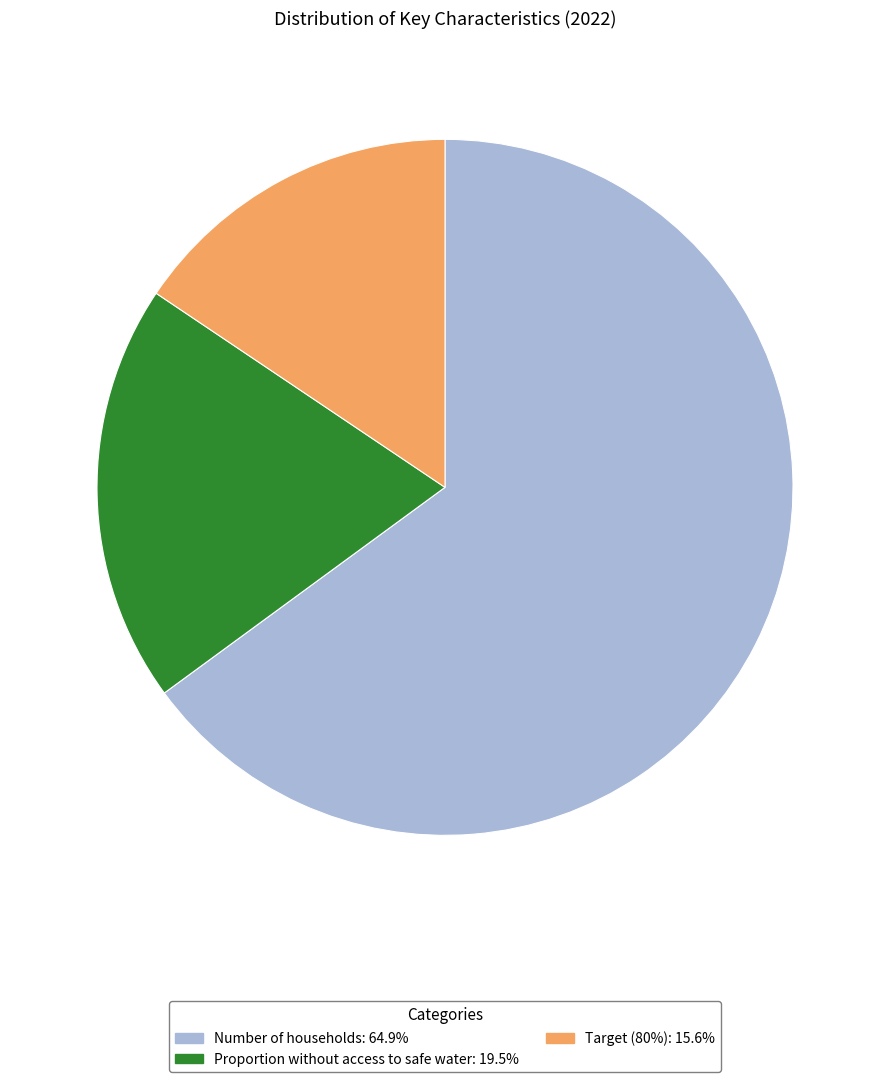

Does Target (80%) represent more than half of the total?

No